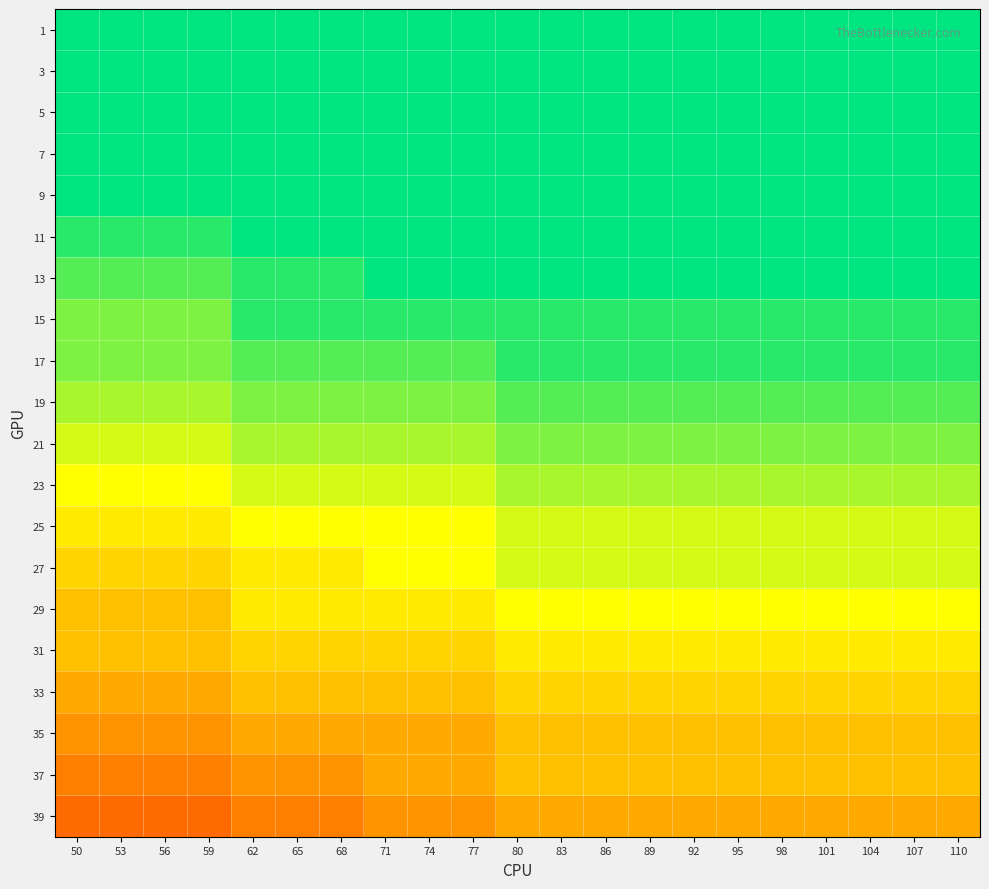

Which category has the highest value across all series?

50